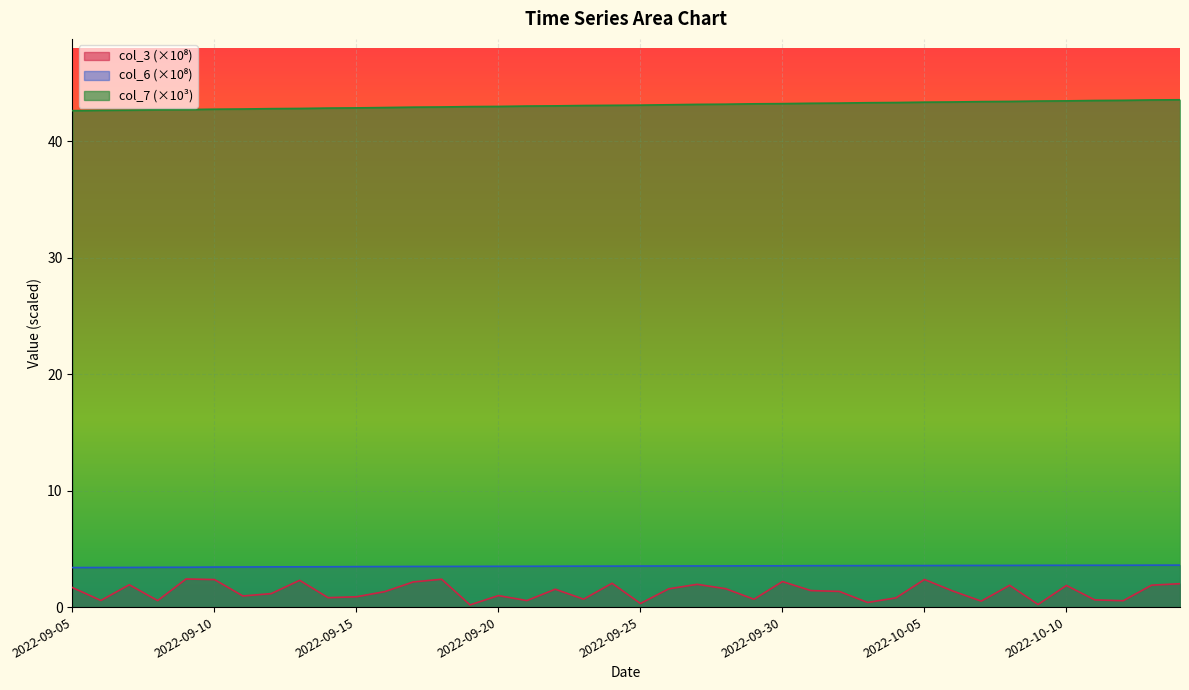

How many series are shown in this chart?

3